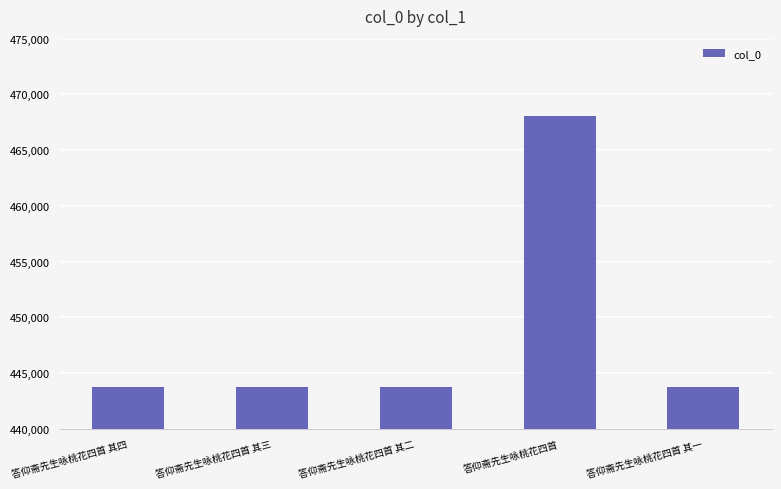

What is the difference between the maximum and second lowest values?

24314